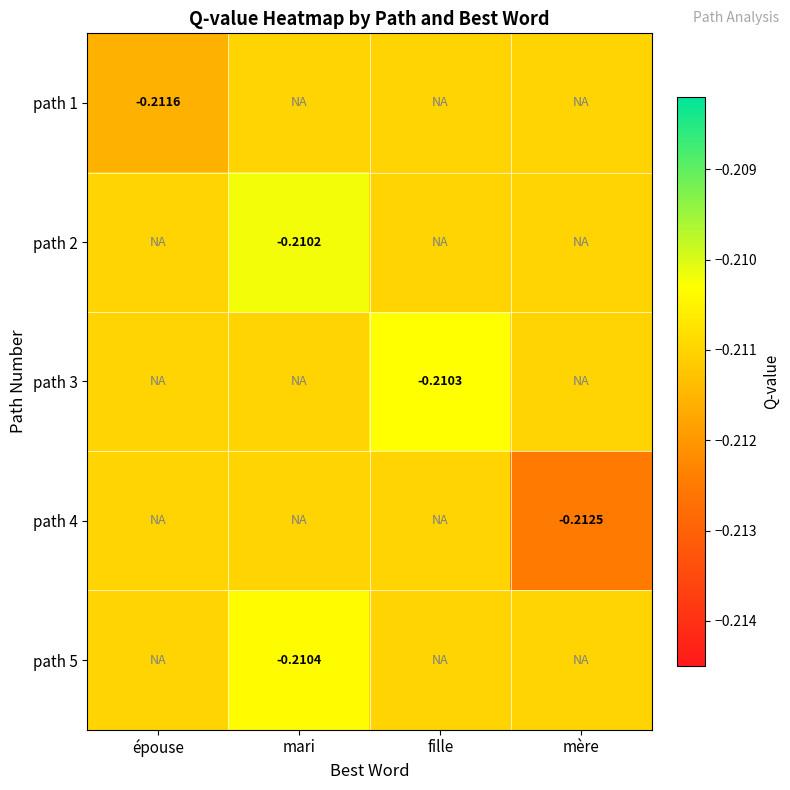

How many series are shown in this chart?

5